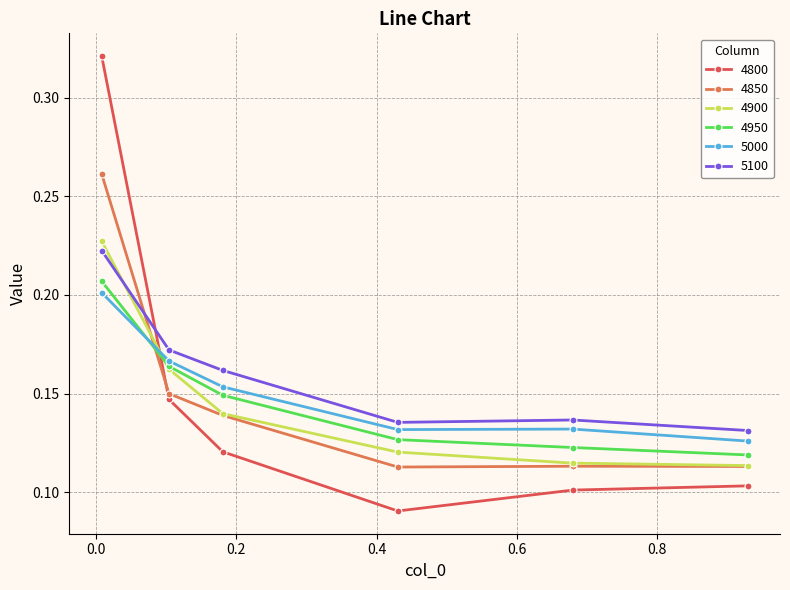

How many 4850 values are between 0 and 1?

6